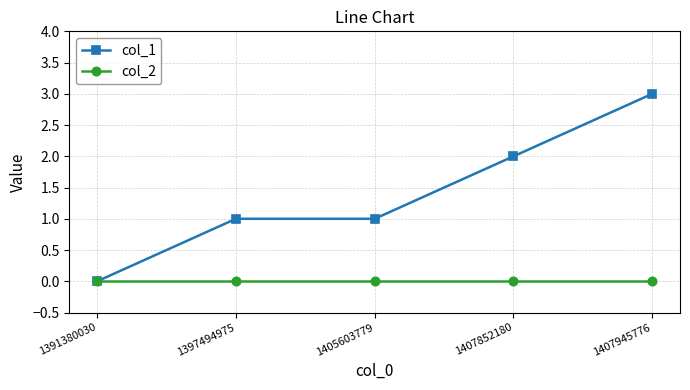

The value of col_2 at 1397494975 is 0. True or false?

True